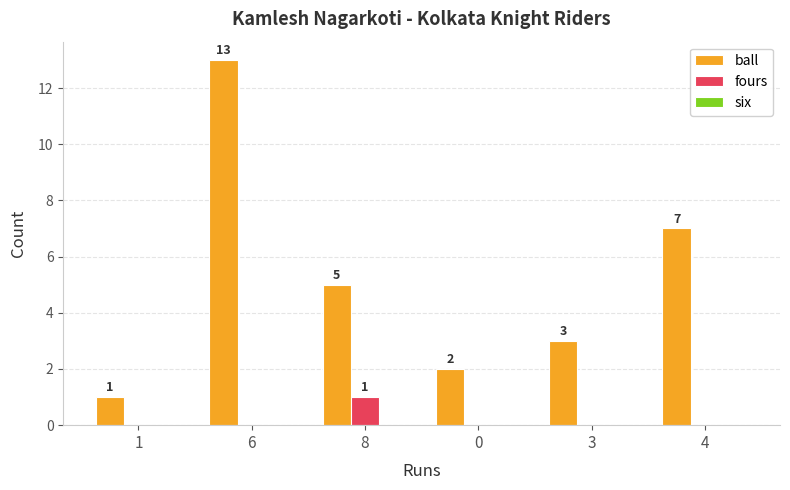

How many series are shown in this chart?

2